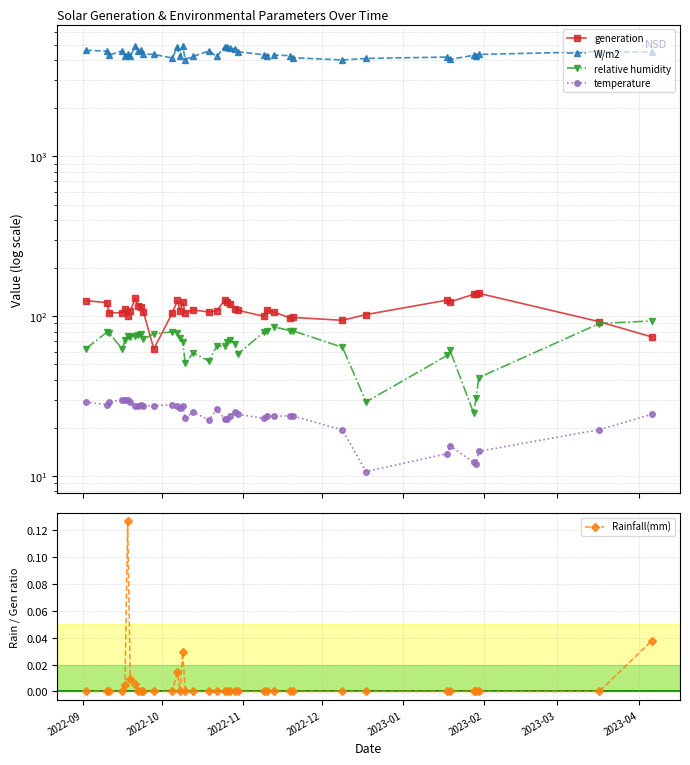

The relative humidity series shows 27.2 at 12. True or false?

False